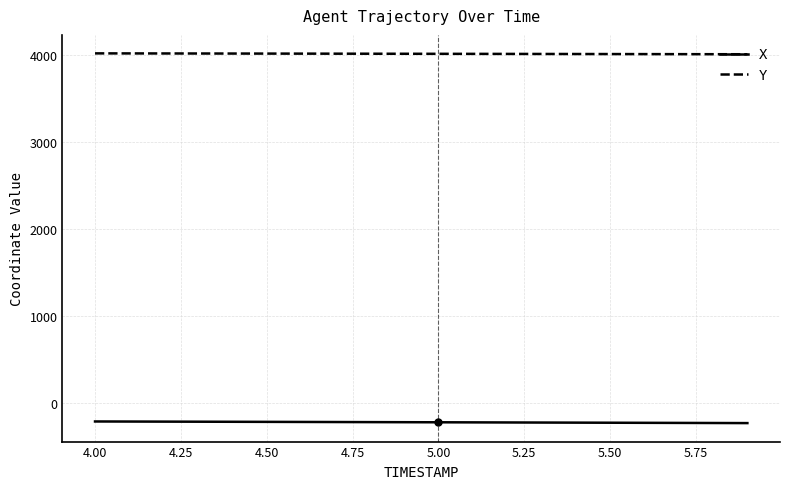

What is the average value of the Y series?

4014.4